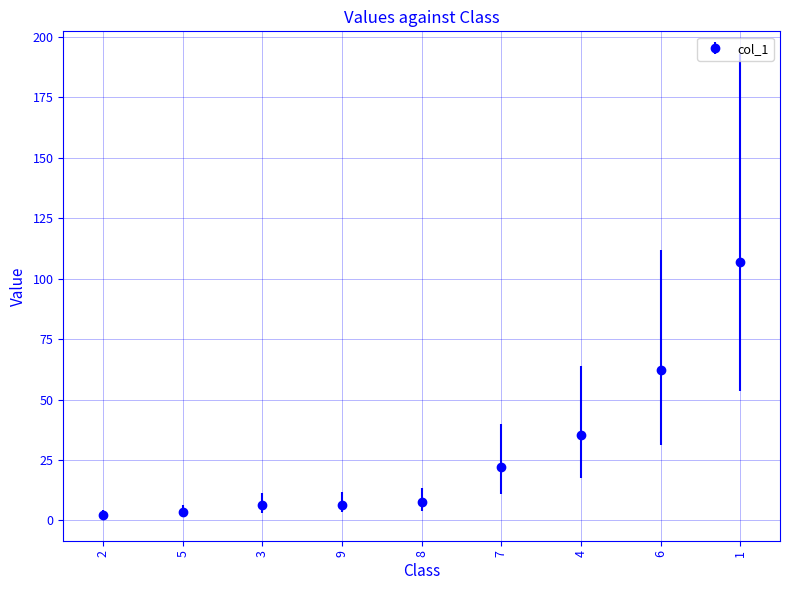

What is the average value?

28.1